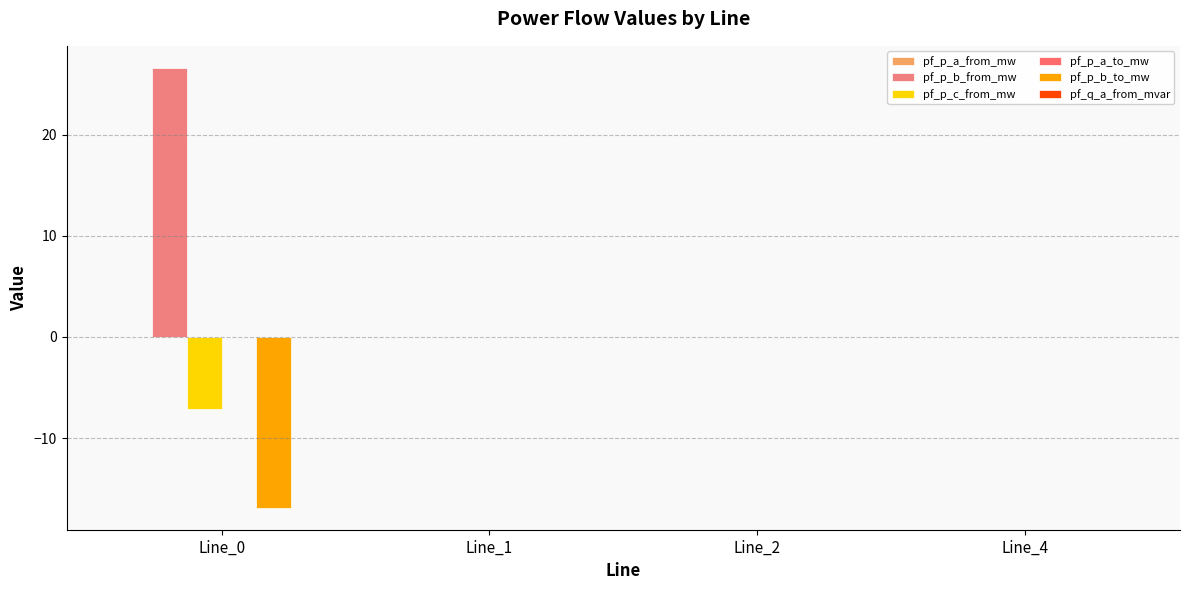

The pf_p_a_to_mw series shows -0.0 at Line_4. True or false?

False